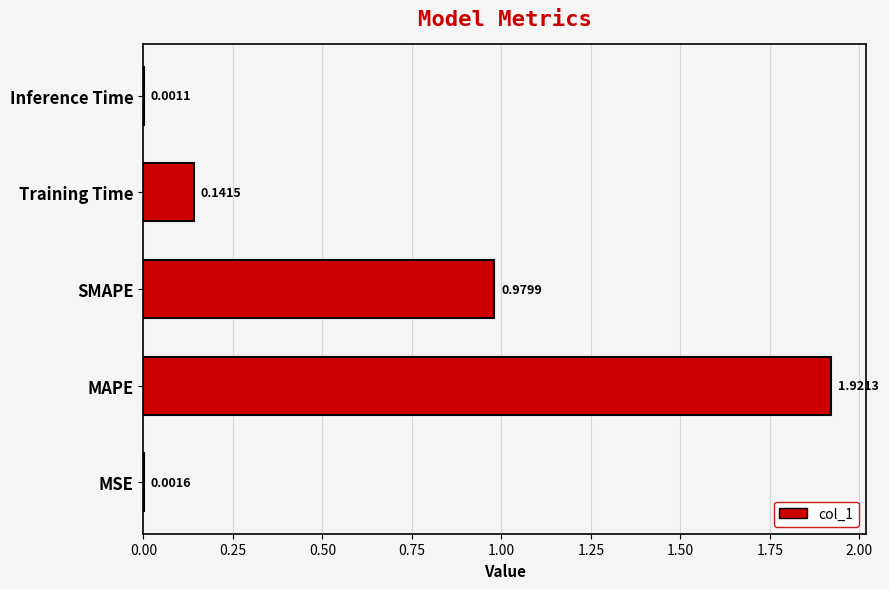

Are the bars grouped side by side (vs. stacked)?

No